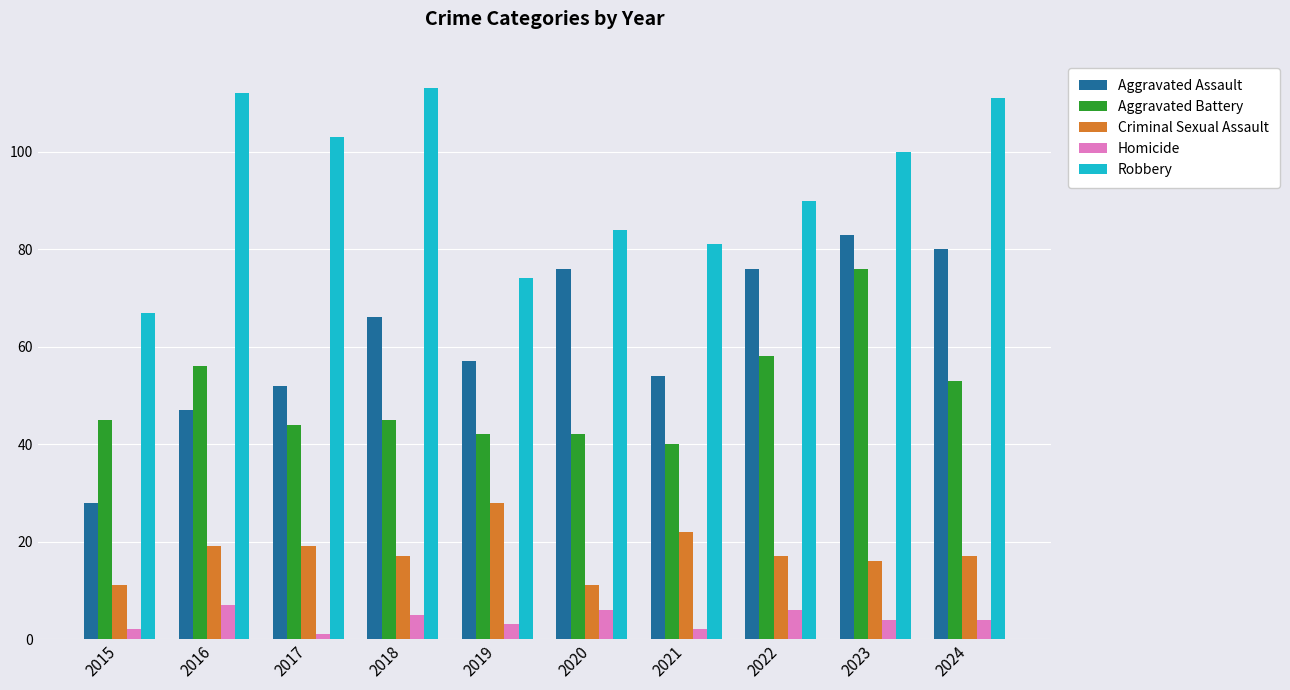

What is the value of the Homicide bar at the 2nd from the left?

7